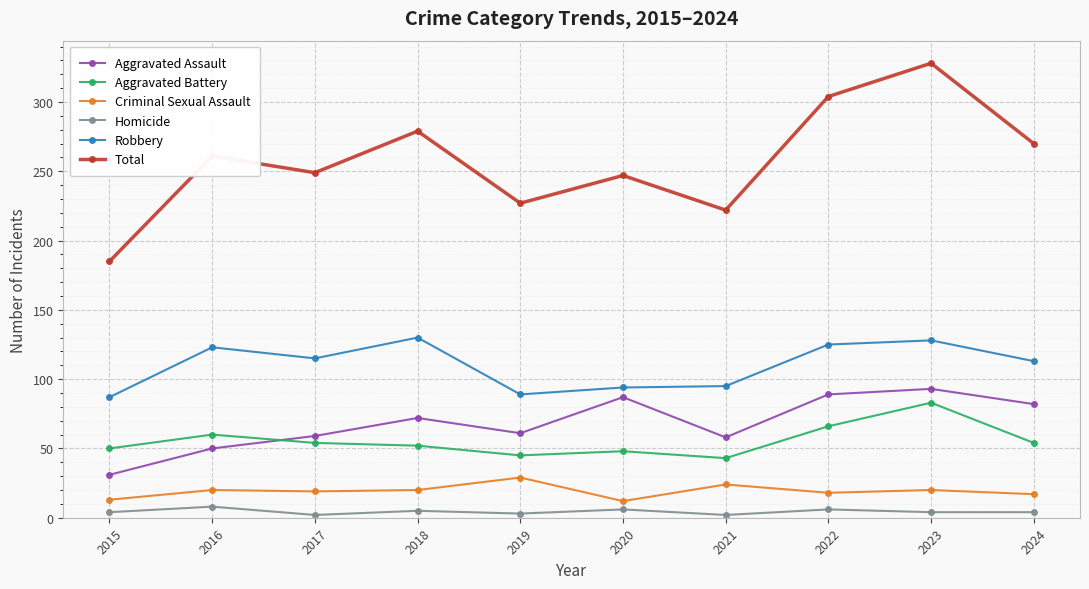

Which category has the lowest value in the Aggravated Assault series?

2015